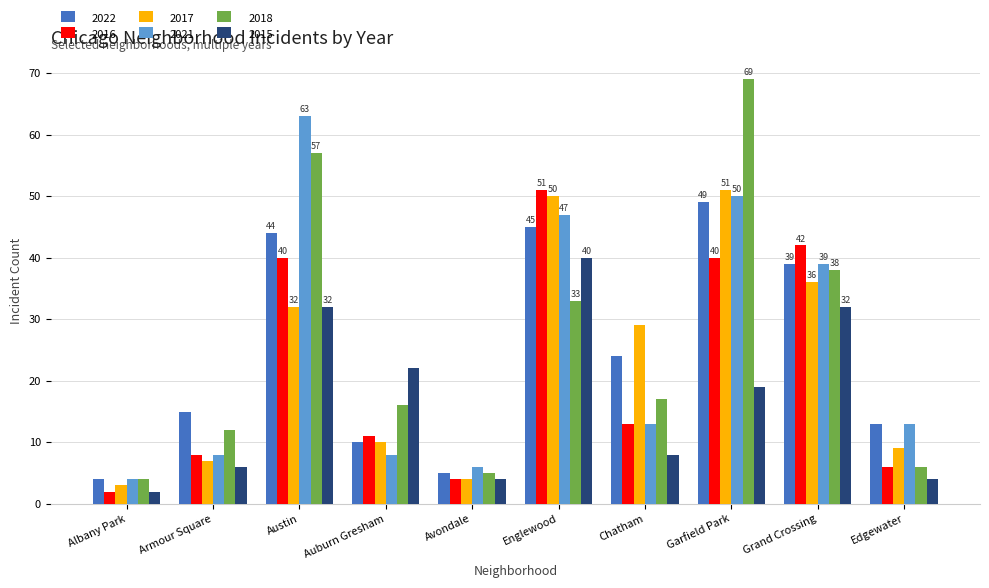

What is the total value across all series at Avondale?

28